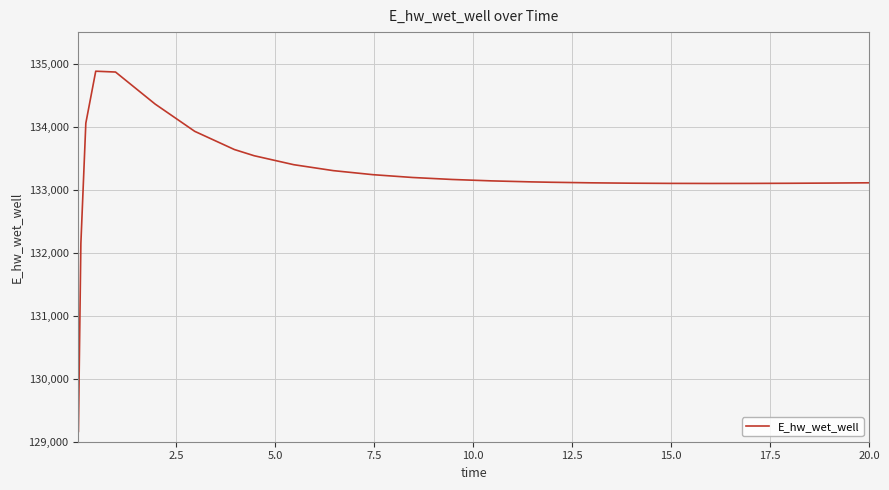

What is the sum of all values?

3464171.8